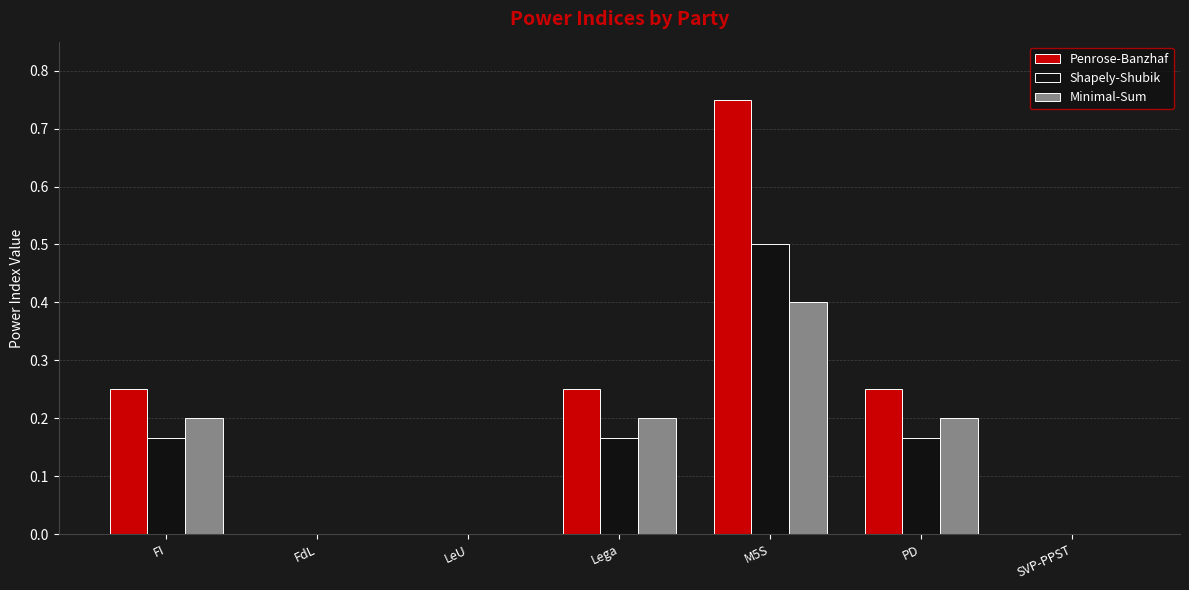

Which series changed the most between M5S and SVP-PPST?

Penrose-Banzhaf